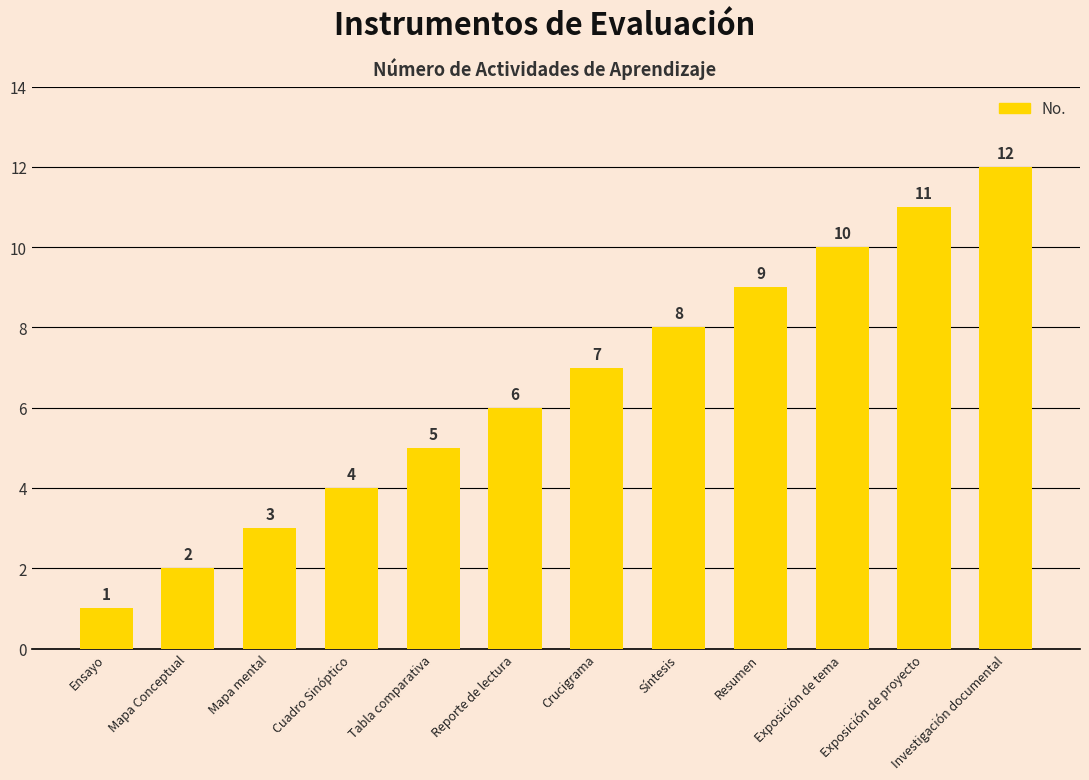

Which category has the lowest value across all series?

Ensayo